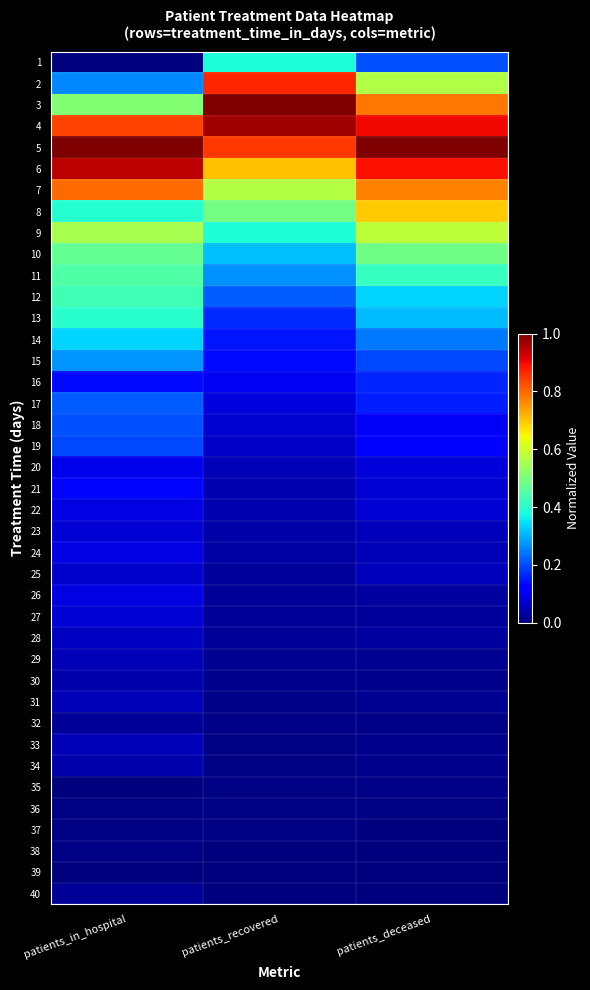

What is the spread (max minus min) of values at patients_recovered?

1.0